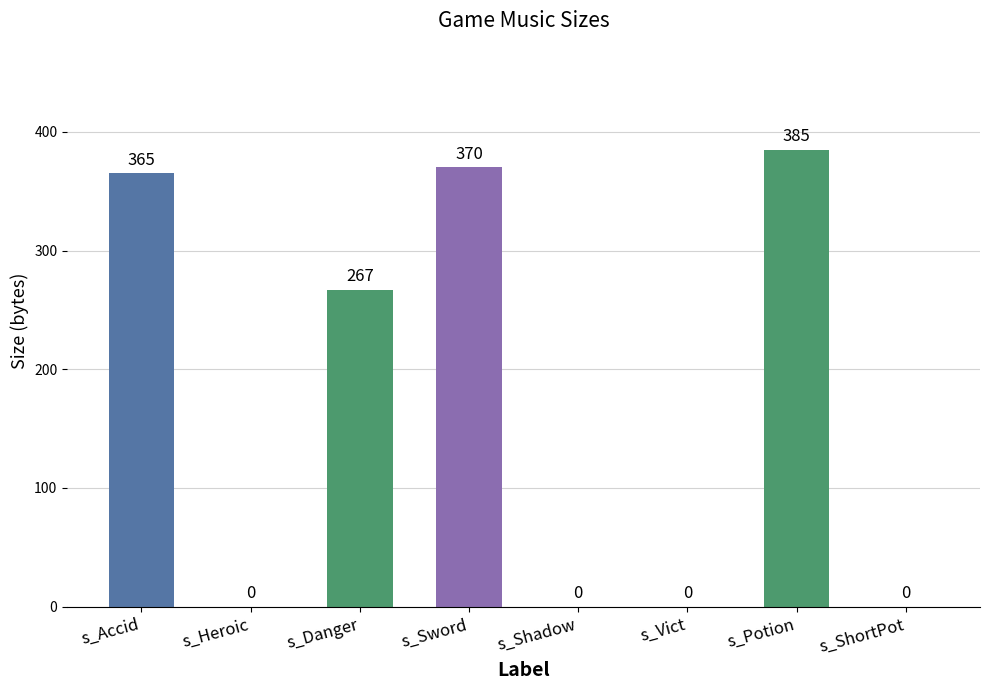

What is the sum of all values?

1387